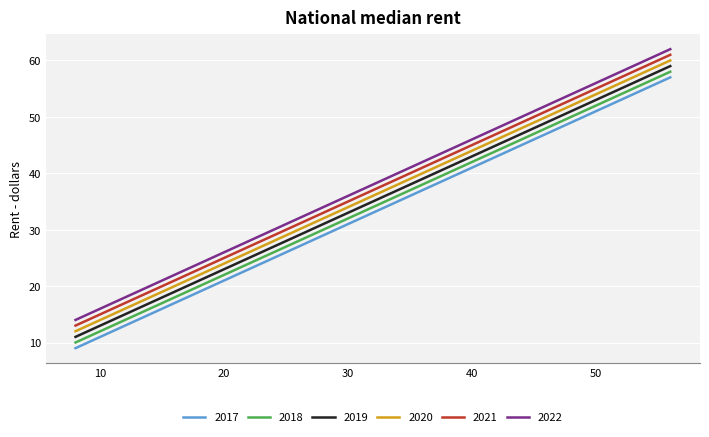

What is the difference between the second highest and second lowest values in the 2017 series?

32